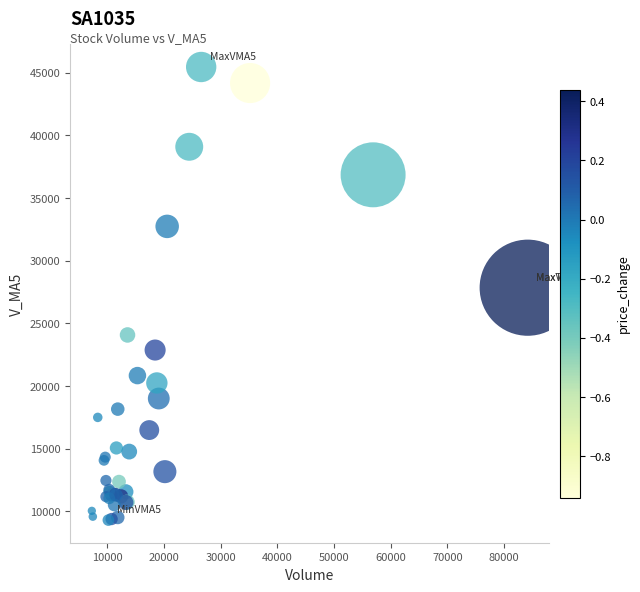

What Y value in the scatter plot is closest to 27377?

27842.6